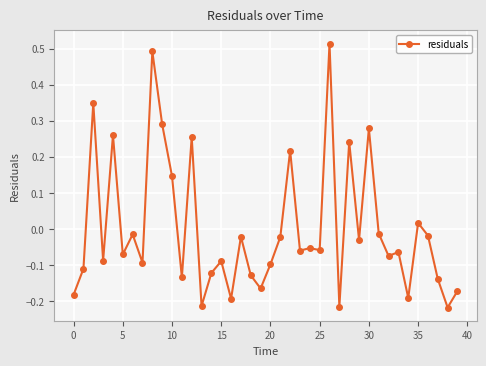

How many data points are less than 0?

29